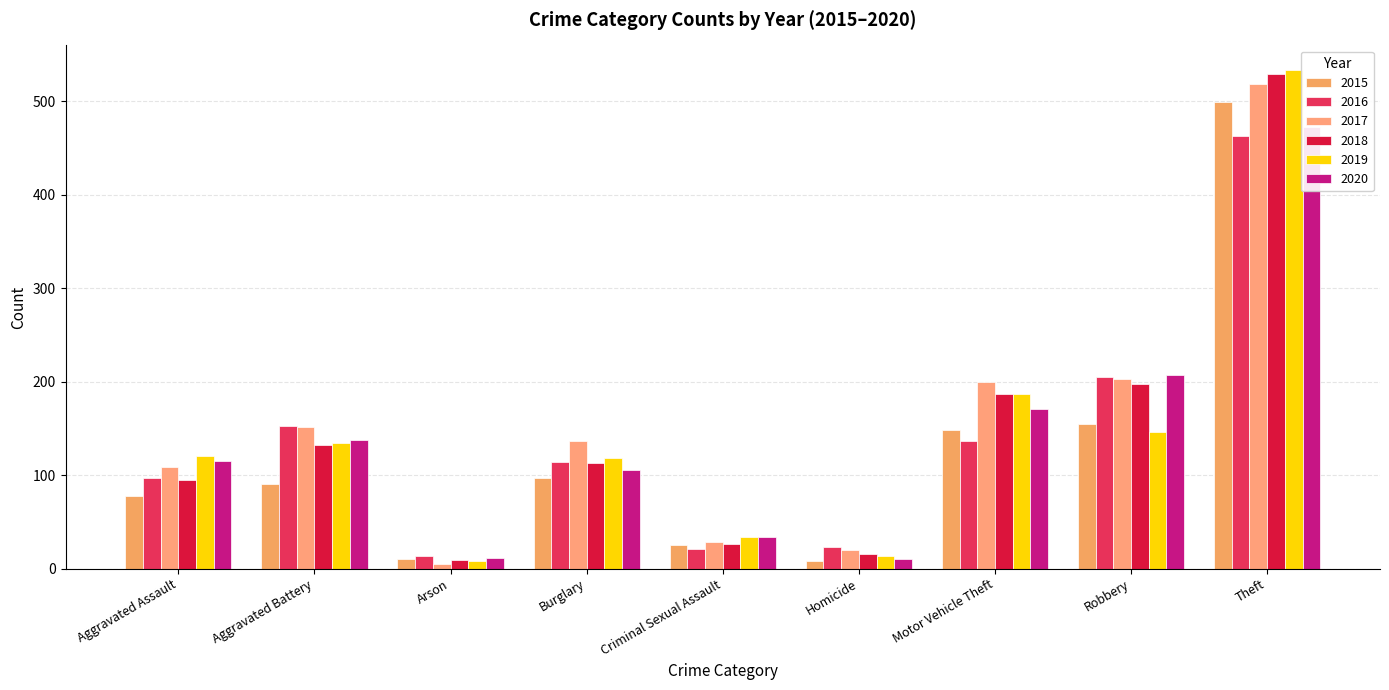

At which label does 2017 reach its minimum?

Arson